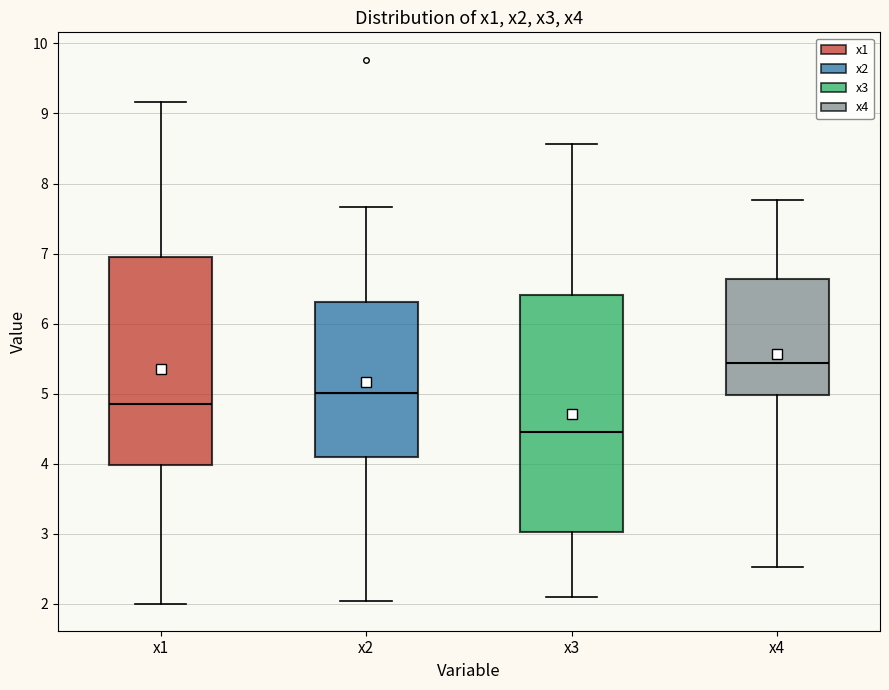

Reading left to right, read every box against the y-axis: the position of its median line, the range the box covers, and the ends of its whiskers. The values are not printed on the chart, so give them approximately, as read against the axis.

x1: median 4.8, box 4.0 to 7.0, whiskers 2.0 to 9.2
x2: median 5.0, box 4.1 to 6.3, whiskers 2.0 to 7.7
x3: median 4.5, box 3.0 to 6.4, whiskers 2.1 to 8.6
x4: median 5.4, box 5.0 to 6.6, whiskers 2.5 to 7.8